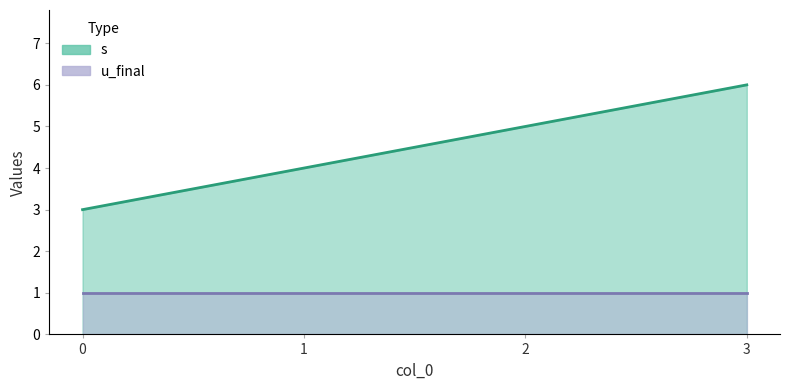

True or false: there are more than 0 points higher than both neighbors.

False